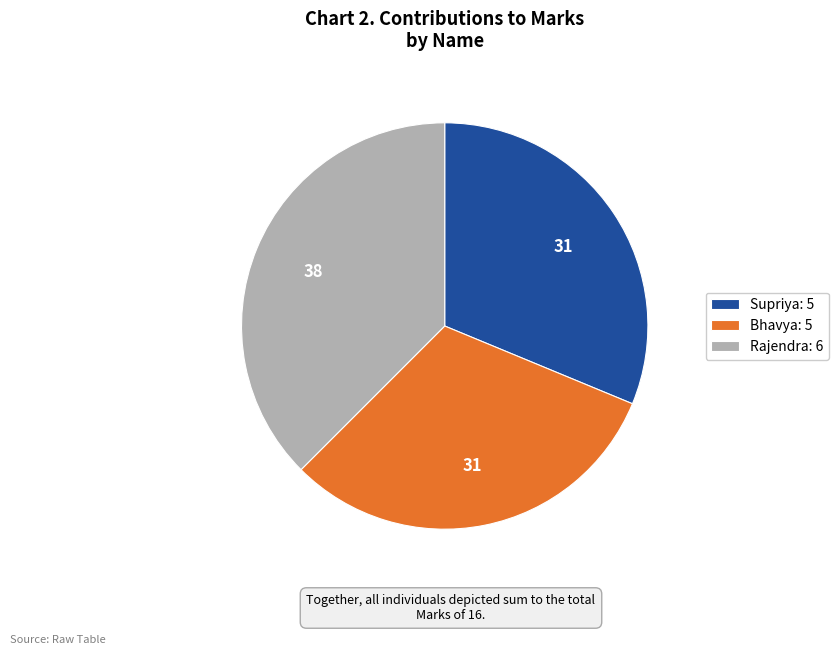

True or false: Bhavya: 5 accounts for 18% of the total.

False